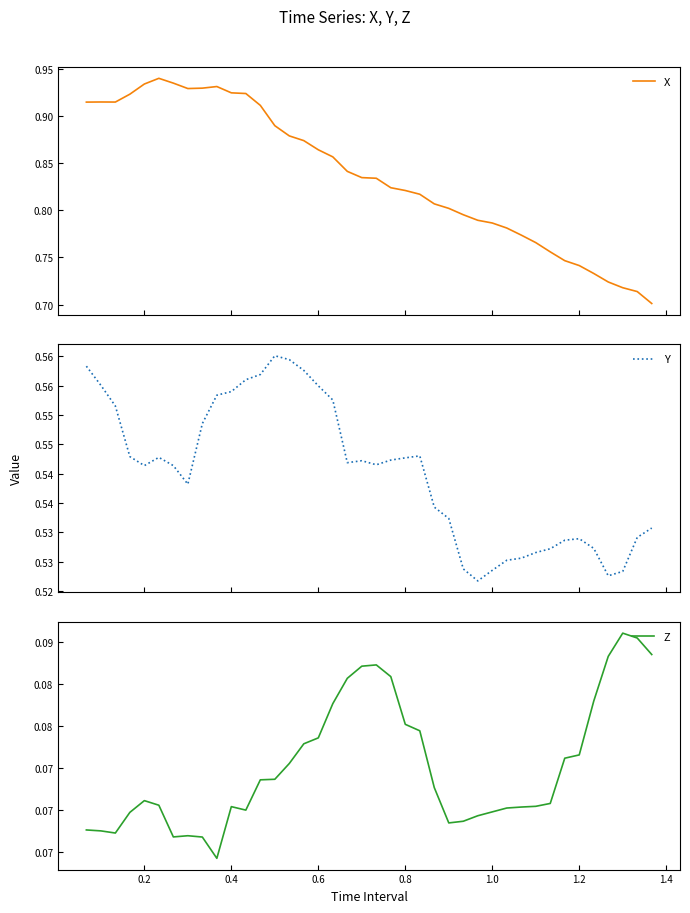

What is the label of the 3rd point from the left?

0.4